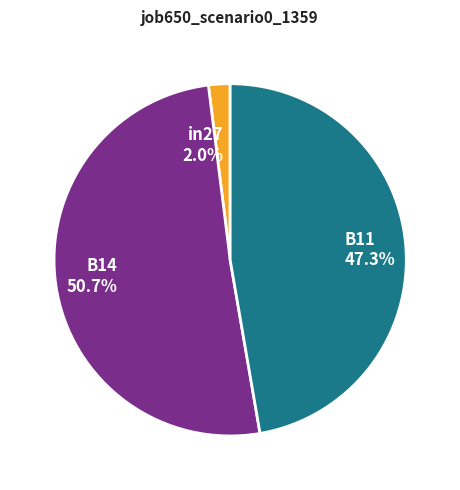

How many segments does this pie chart have?

3